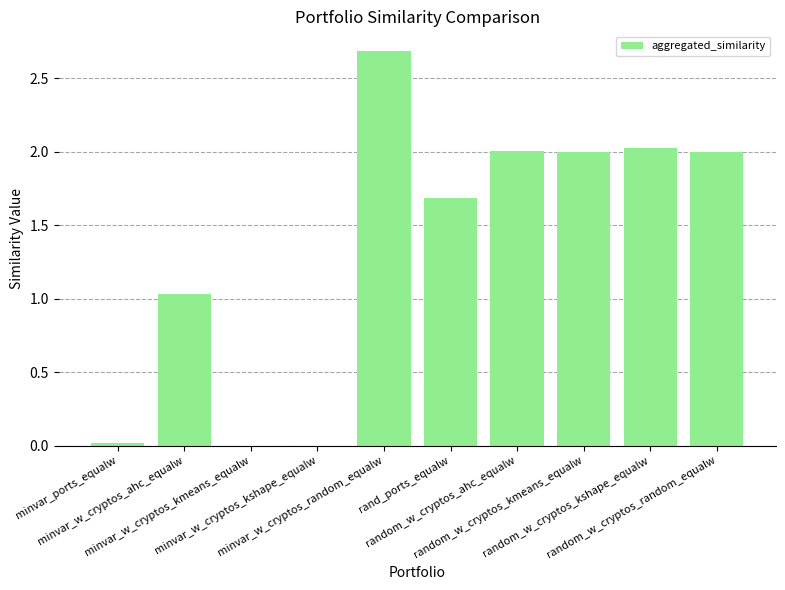

How many categories are shown in the chart?

10